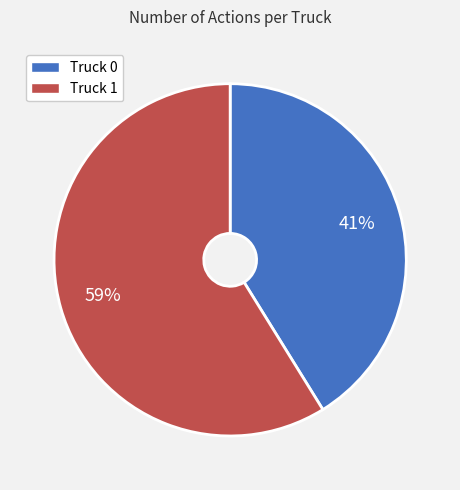

True or false: Truck 1 accounts for 67% of the total.

False